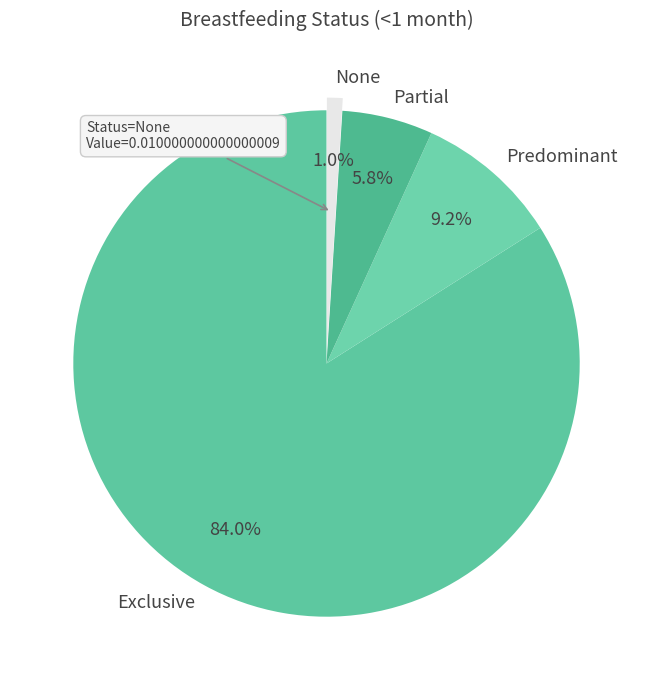

What is the total percentage of None and Predominant?

10.2%